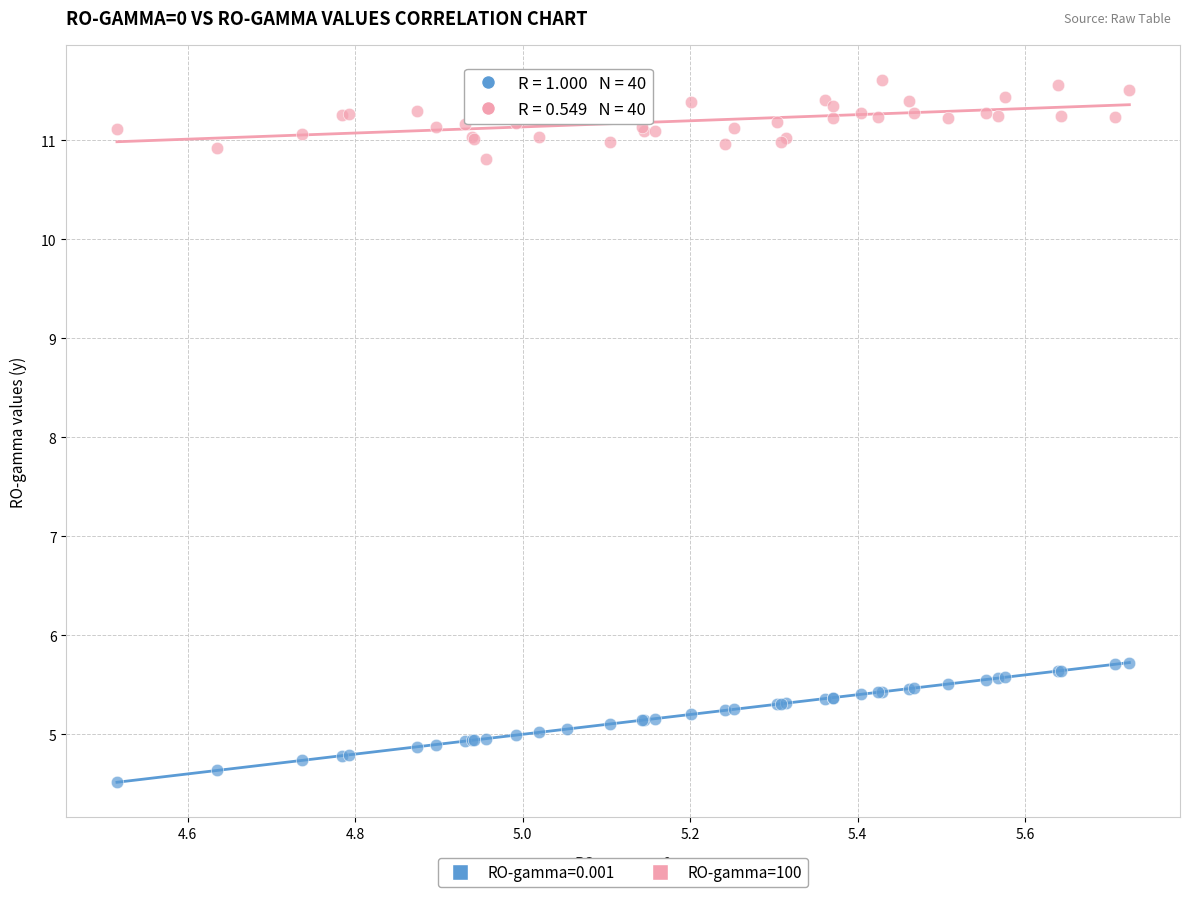

Which series reaches the maximum Y coordinate?

RO-gamma=100